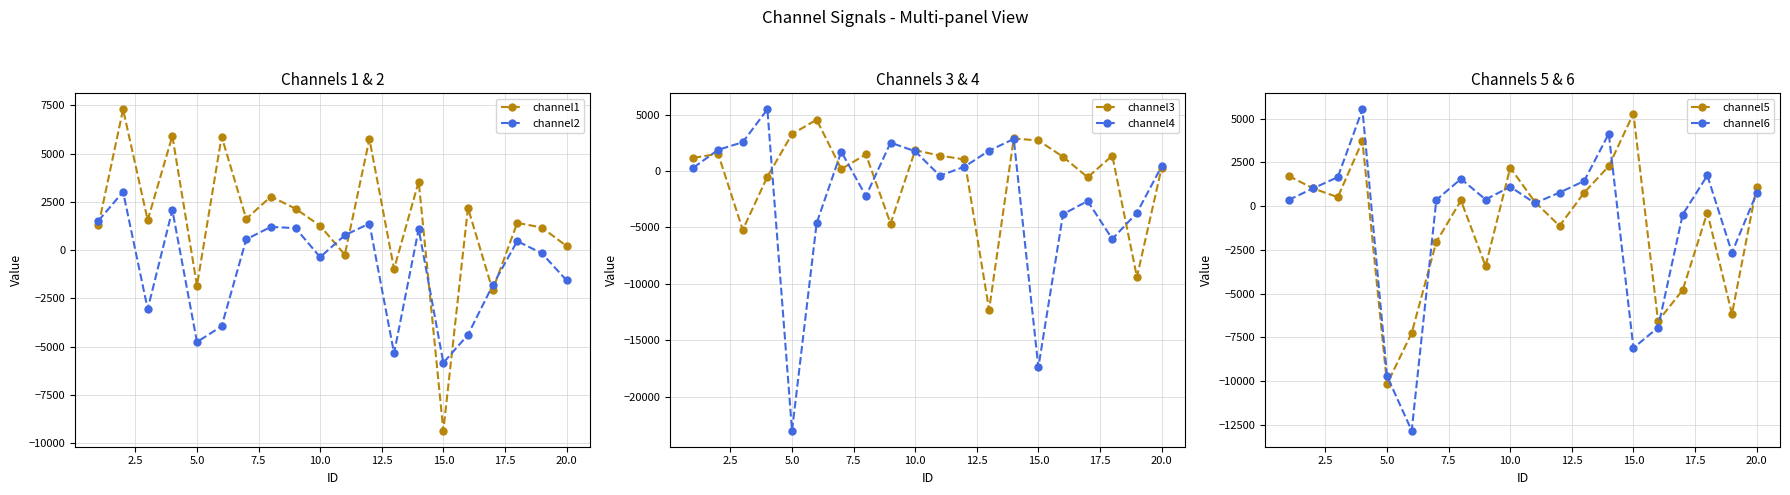

What is the lowest value of the channel3 series?

-12301.3